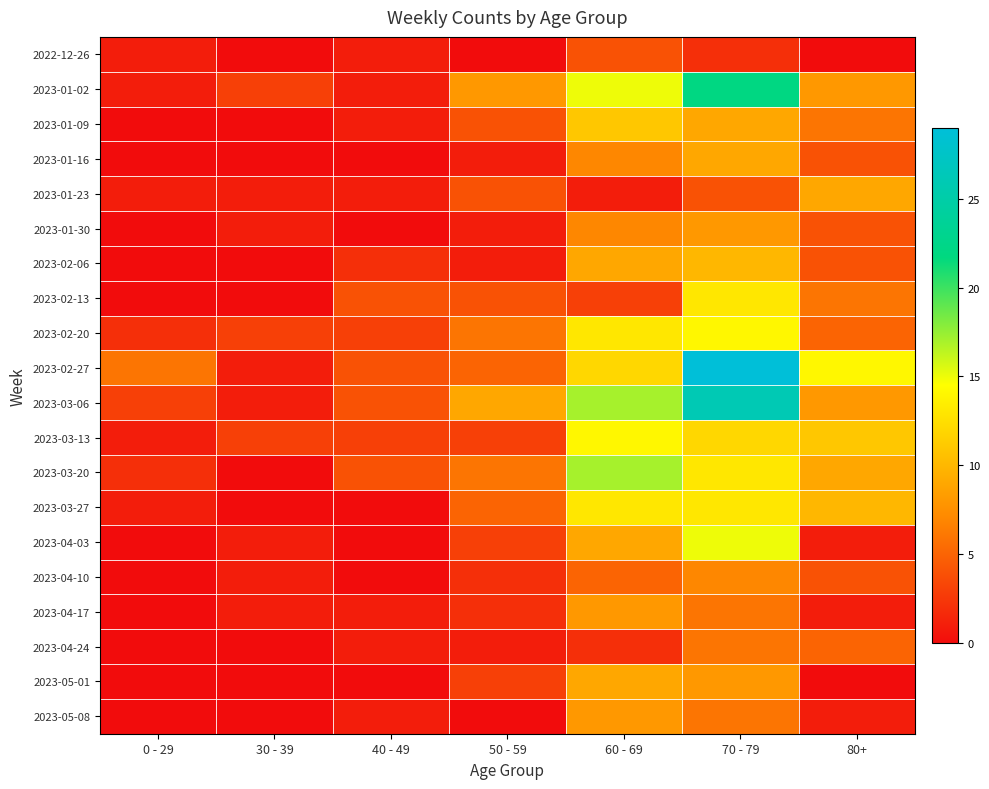

Reading left to right, list all the values displayed in this chart.

2022-12-26: 0 - 29=1	30 - 39=0	40 - 49=1	50 - 59=0	60 - 69=4	70 - 79=2	80+=0
2023-01-02: 0 - 29=1	30 - 39=3	40 - 49=1	50 - 59=8	60 - 69=15	70 - 79=22	80+=8
2023-01-09: 0 - 29=0	30 - 39=0	40 - 49=1	50 - 59=4	60 - 69=11	70 - 79=9	80+=6
2023-01-16: 0 - 29=0	30 - 39=0	40 - 49=0	50 - 59=1	60 - 69=7	70 - 79=9	80+=4
2023-01-23: 0 - 29=1	30 - 39=1	40 - 49=1	50 - 59=4	60 - 69=1	70 - 79=4	80+=9
2023-01-30: 0 - 29=0	30 - 39=1	40 - 49=0	50 - 59=1	60 - 69=7	70 - 79=8	80+=4
2023-02-06: 0 - 29=0	30 - 39=0	40 - 49=2	50 - 59=1	60 - 69=9	70 - 79=10	80+=4
2023-02-13: 0 - 29=0	30 - 39=0	40 - 49=4	50 - 59=4	60 - 69=3	70 - 79=13	80+=6
2023-02-20: 0 - 29=2	30 - 39=3	40 - 49=3	50 - 59=6	60 - 69=13	70 - 79=14	80+=5
2023-02-27: 0 - 29=6	30 - 39=1	40 - 49=4	50 - 59=5	60 - 69=12	70 - 79=29	80+=14
2023-03-06: 0 - 29=3	30 - 39=1	40 - 49=4	50 - 59=9	60 - 69=17	70 - 79=26	80+=8
2023-03-13: 0 - 29=1	30 - 39=3	40 - 49=3	50 - 59=3	60 - 69=14	70 - 79=12	80+=11
2023-03-20: 0 - 29=2	30 - 39=0	40 - 49=4	50 - 59=6	60 - 69=17	70 - 79=13	80+=9
2023-03-27: 0 - 29=1	30 - 39=0	40 - 49=0	50 - 59=5	60 - 69=13	70 - 79=13	80+=10
2023-04-03: 0 - 29=0	30 - 39=1	40 - 49=0	50 - 59=3	60 - 69=9	70 - 79=15	80+=1
2023-04-10: 0 - 29=0	30 - 39=1	40 - 49=0	50 - 59=2	60 - 69=5	70 - 79=7	80+=4
2023-04-17: 0 - 29=0	30 - 39=1	40 - 49=1	50 - 59=2	60 - 69=8	70 - 79=6	80+=1
2023-04-24: 0 - 29=0	30 - 39=0	40 - 49=1	50 - 59=1	60 - 69=2	70 - 79=6	80+=5
2023-05-01: 0 - 29=0	30 - 39=0	40 - 49=0	50 - 59=3	60 - 69=9	70 - 79=8	80+=0
2023-05-08: 0 - 29=0	30 - 39=0	40 - 49=1	50 - 59=0	60 - 69=8	70 - 79=6	80+=1